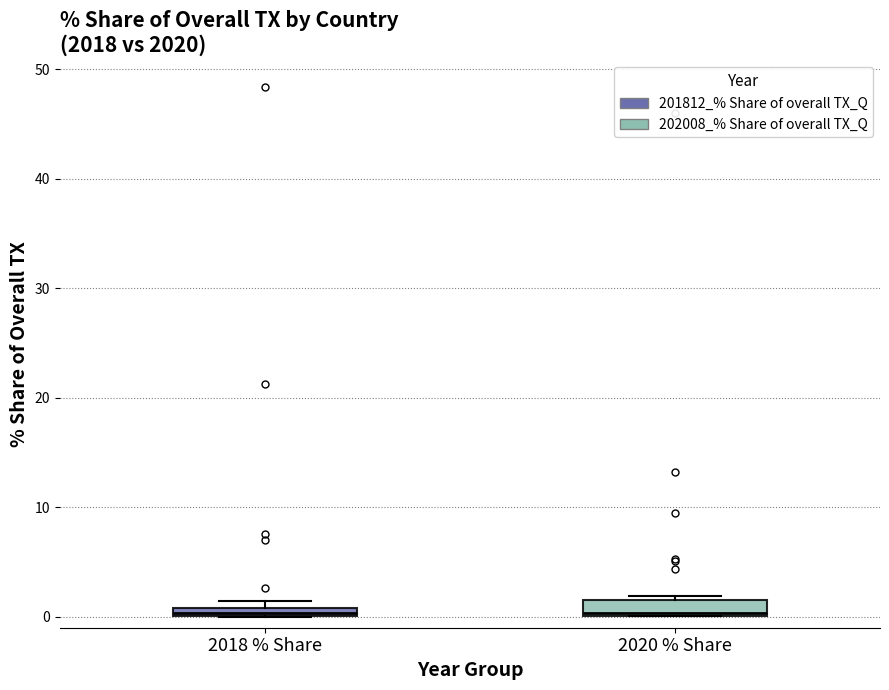

Where is the upper edge of the box for 2018 % Share on the y-axis? The values are not printed on the chart, so give them approximately, as read against the axis.

1